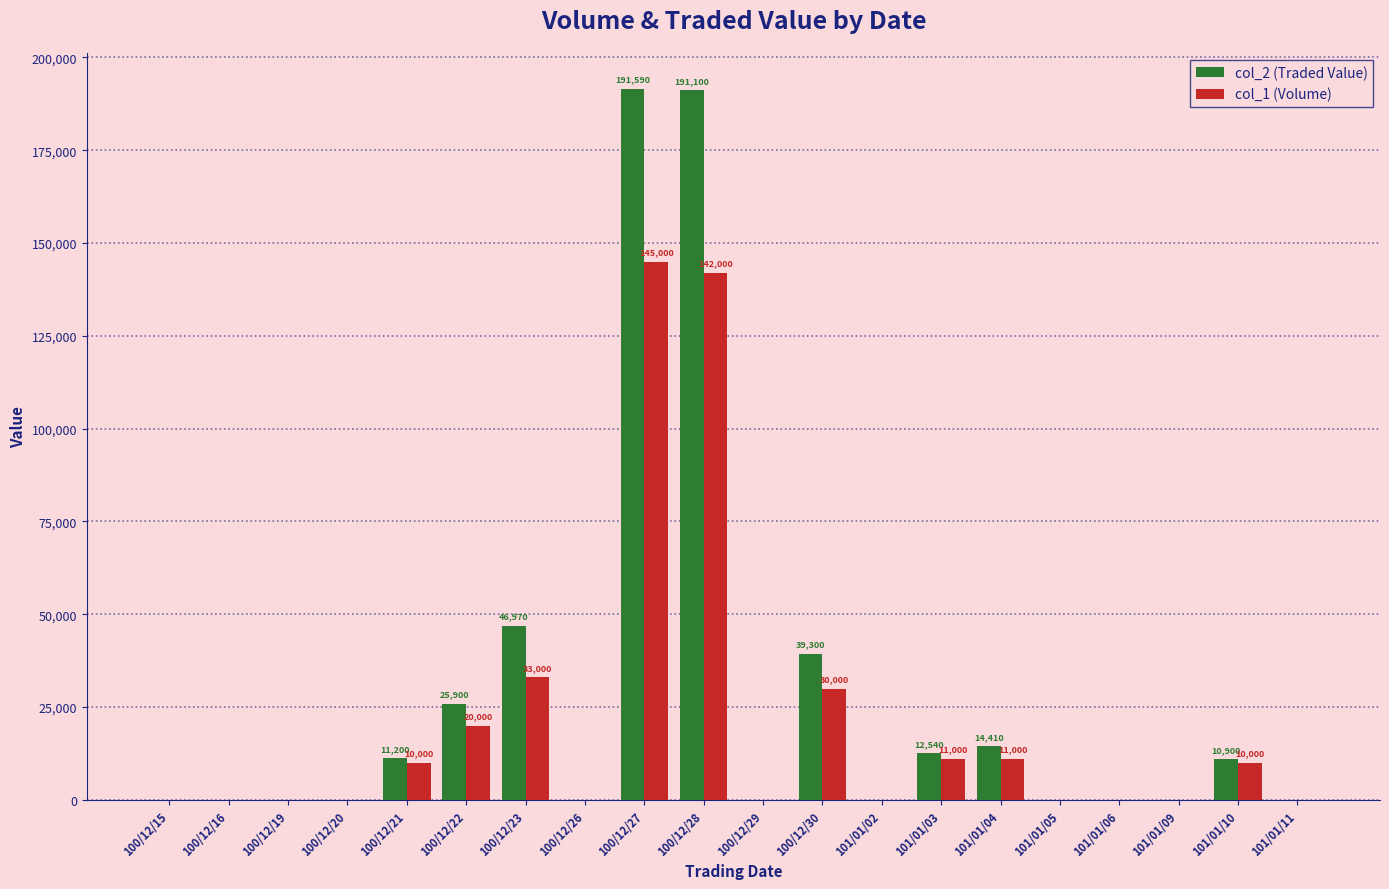

What is the difference between the col_2 (Traded Value) values at 100/12/30 and 101/01/06?

39300